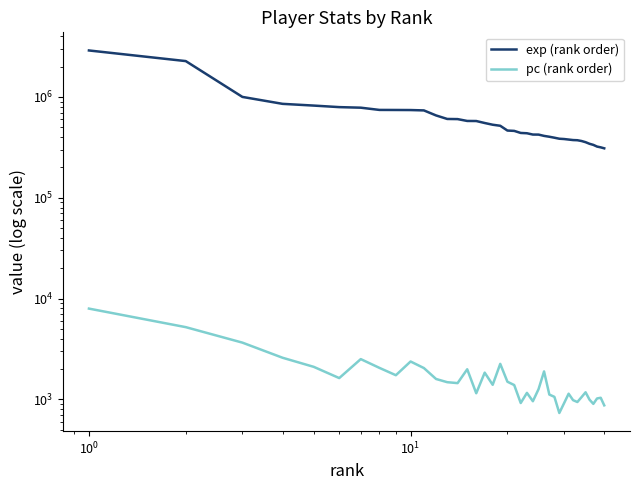

What is the average value of the pc (rank order) series?

1753